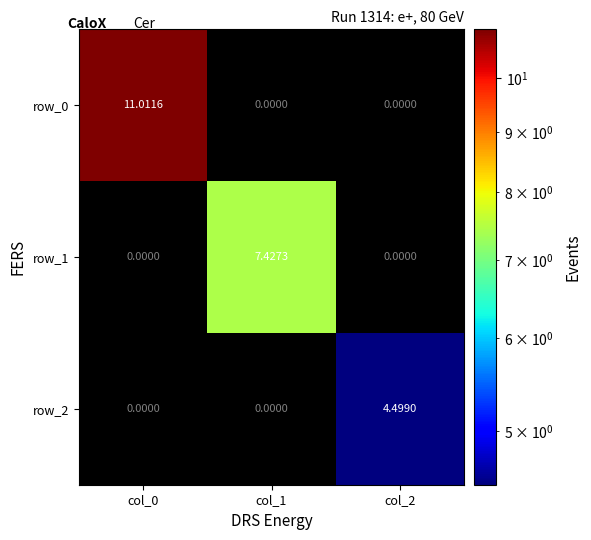

What is the sum of all row_2 values?

4.5